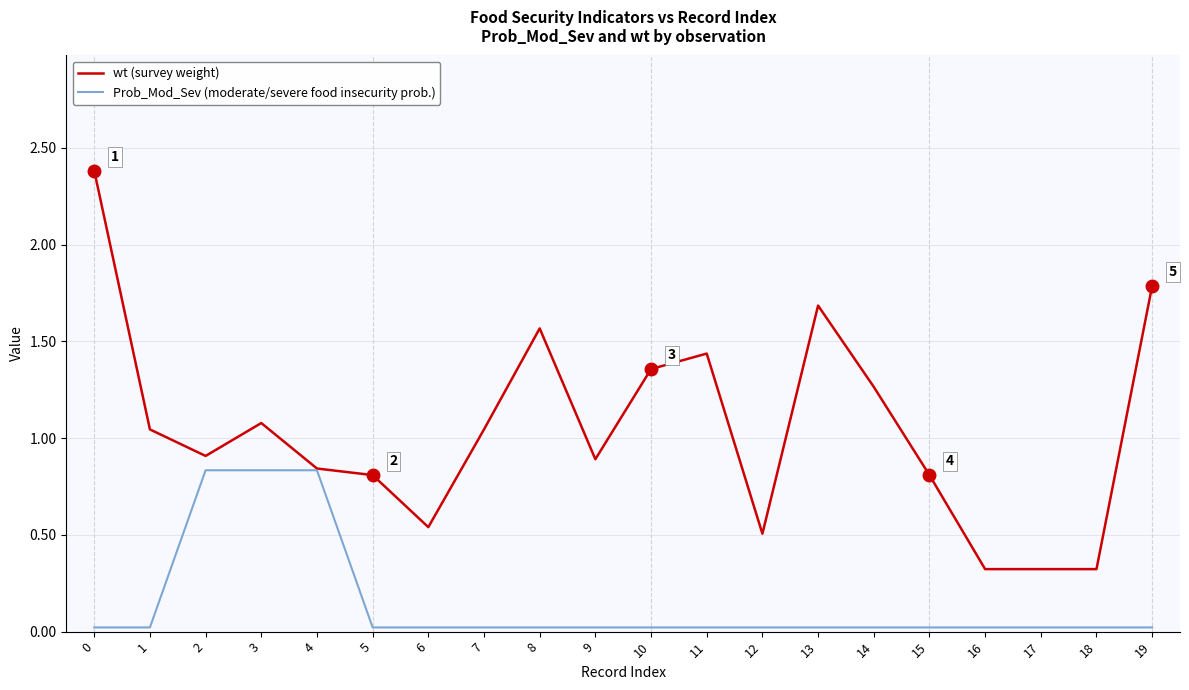

What is the spread (max minus min) of values at 0?

2.4